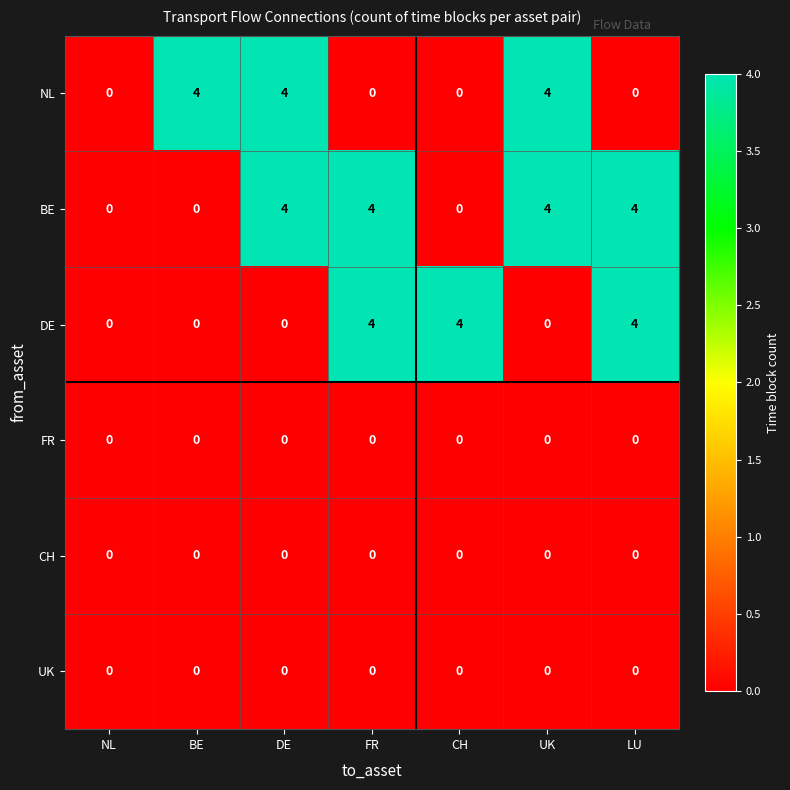

What is the spread (max minus min) of values at BE?

4